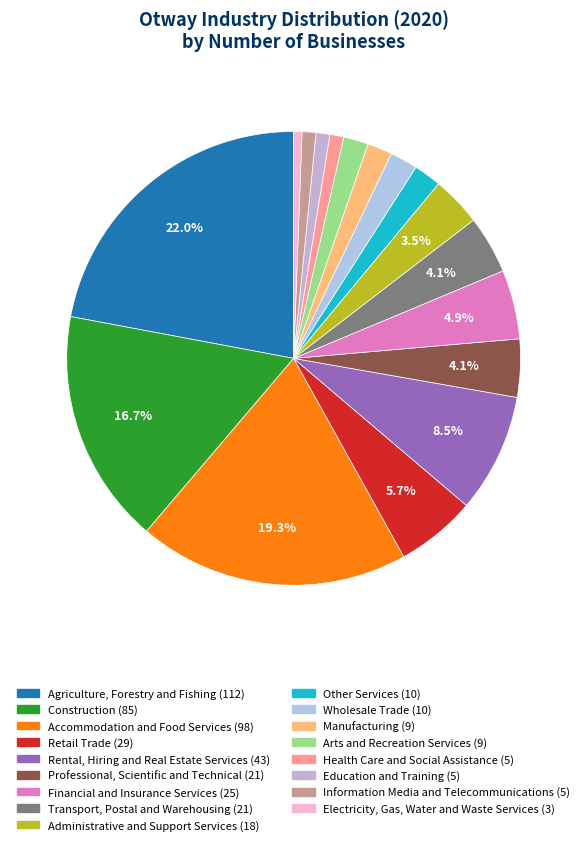

How many segments does this pie chart have?

17